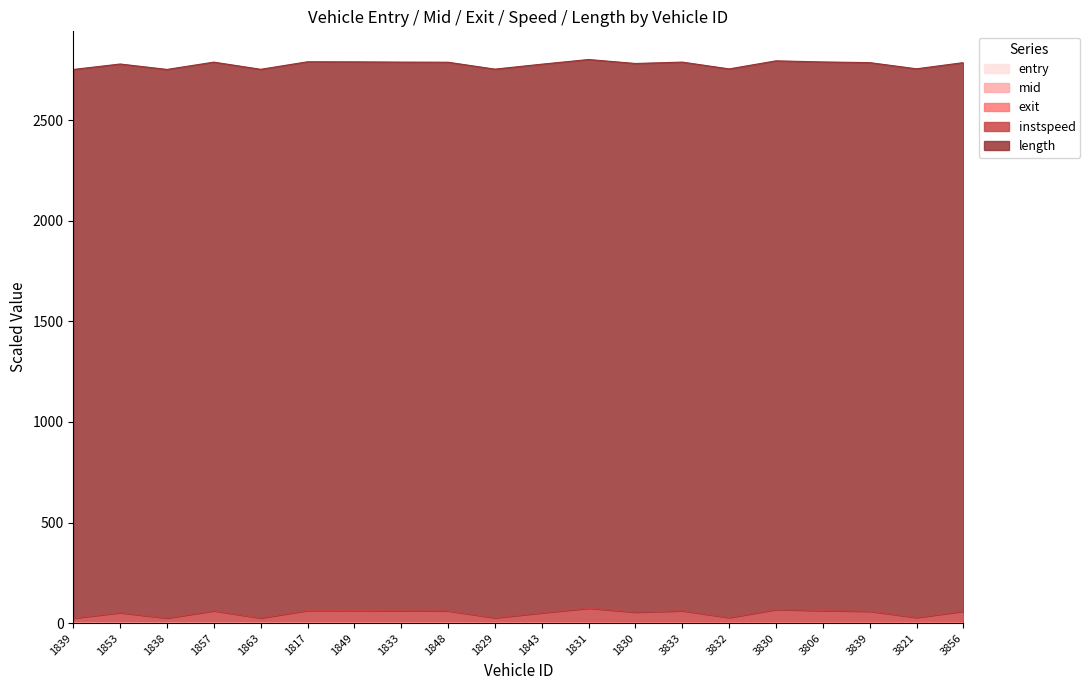

The mid series shows 1.6 at 1831. True or false?

True